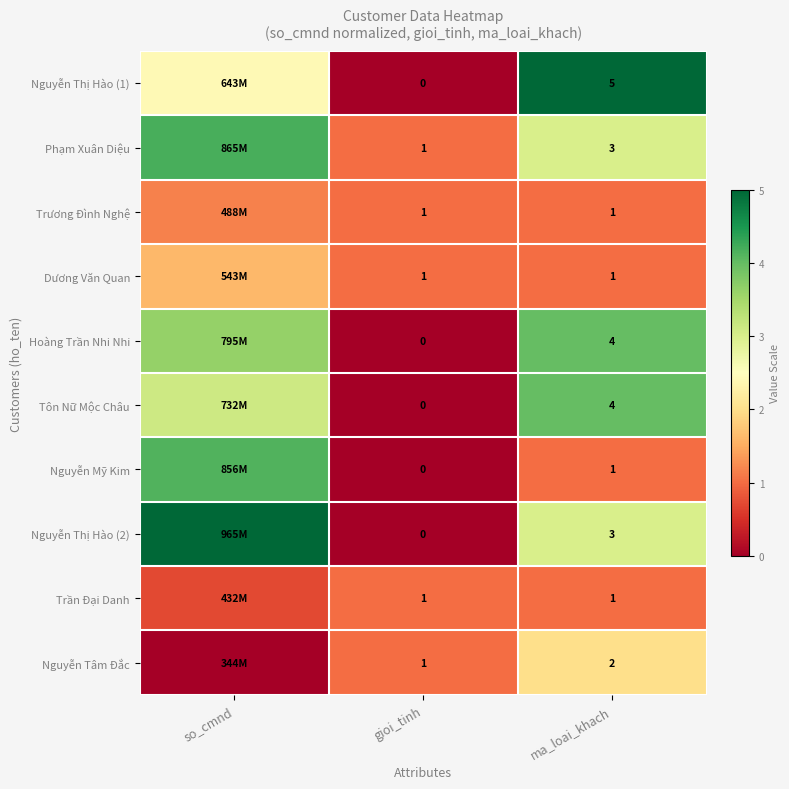

Is the value of Nguyễn Thị Hào (1) at ma_loai_khach greater than the value of Dương Văn Quan at ma_loai_khach?

Yes